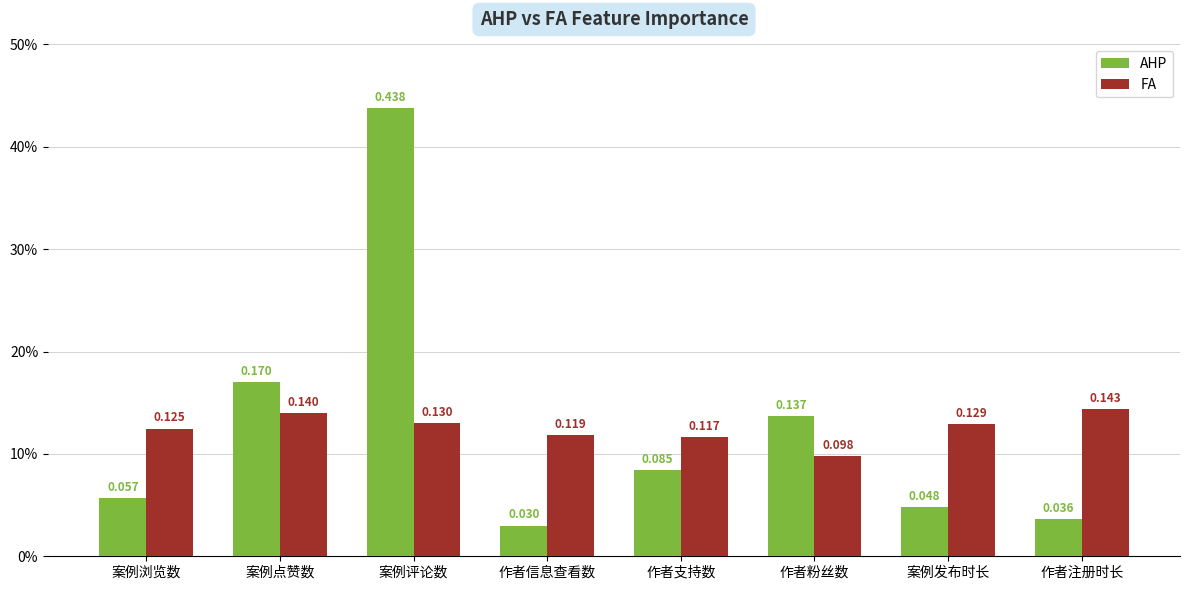

Count the FA values in the range 0 to 1.

8